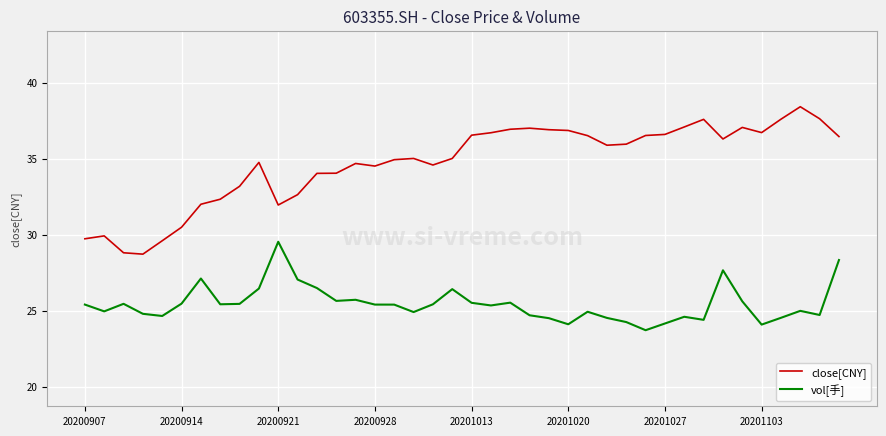

What is the smallest value displayed?

23.7